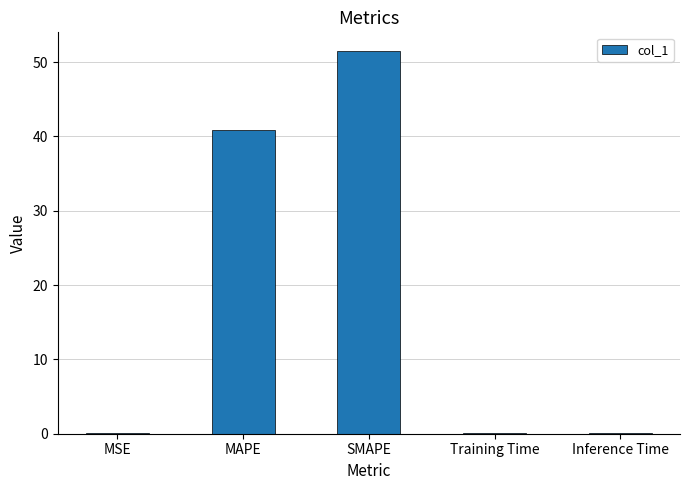

Where is the data nearest to the value 25?

MAPE